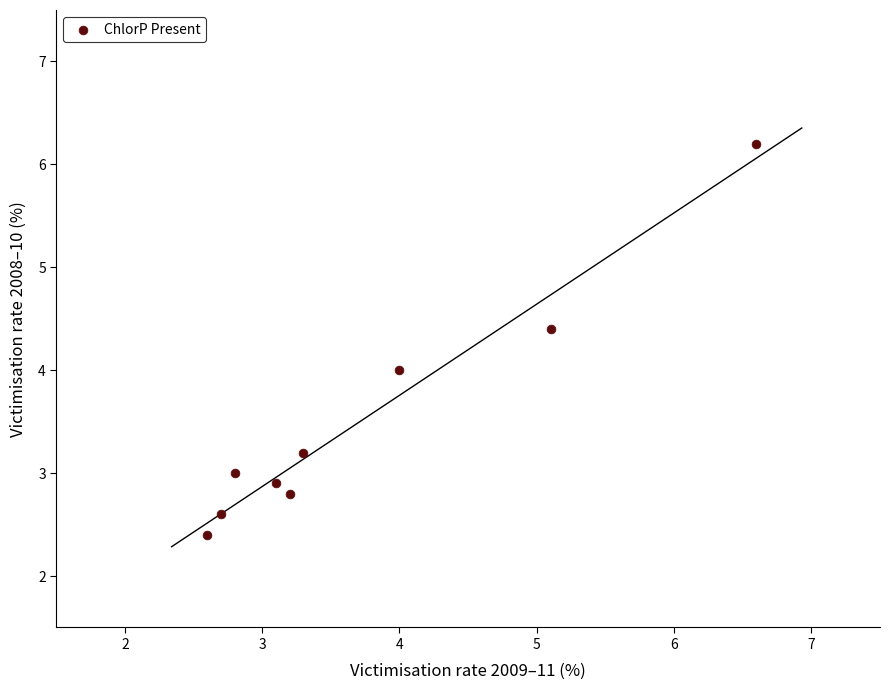

What is the range of X values (max minus min)?

4.0